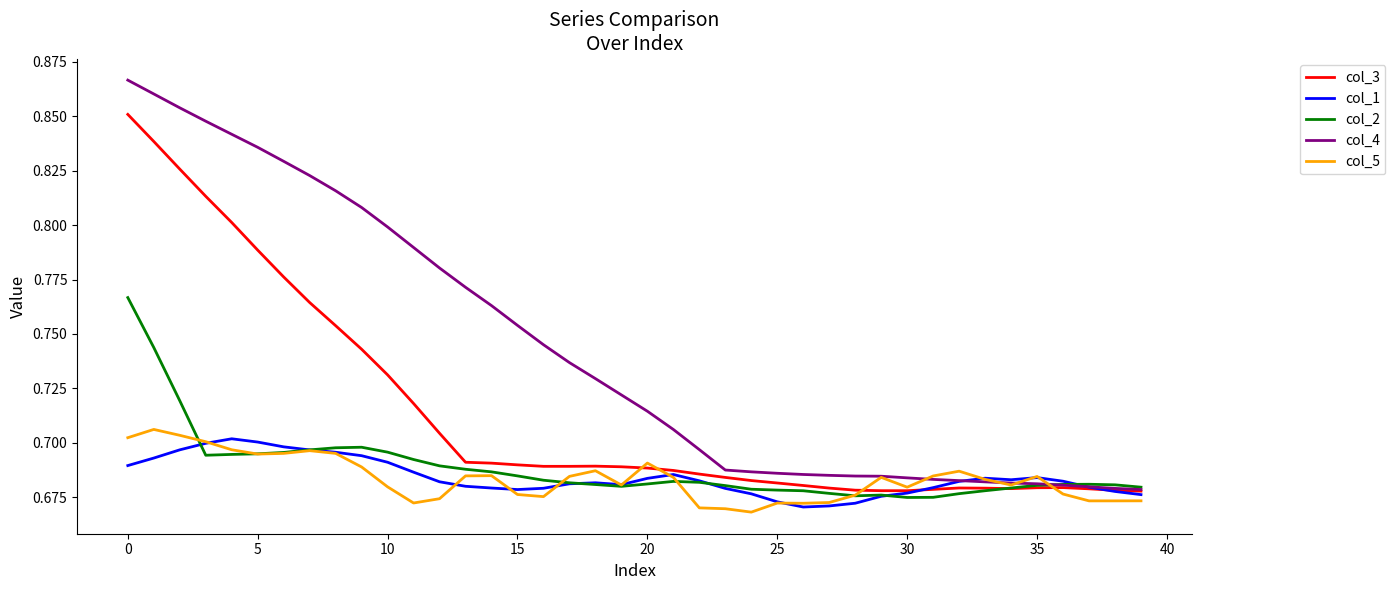

Which series has the largest total across all categories?

col_4